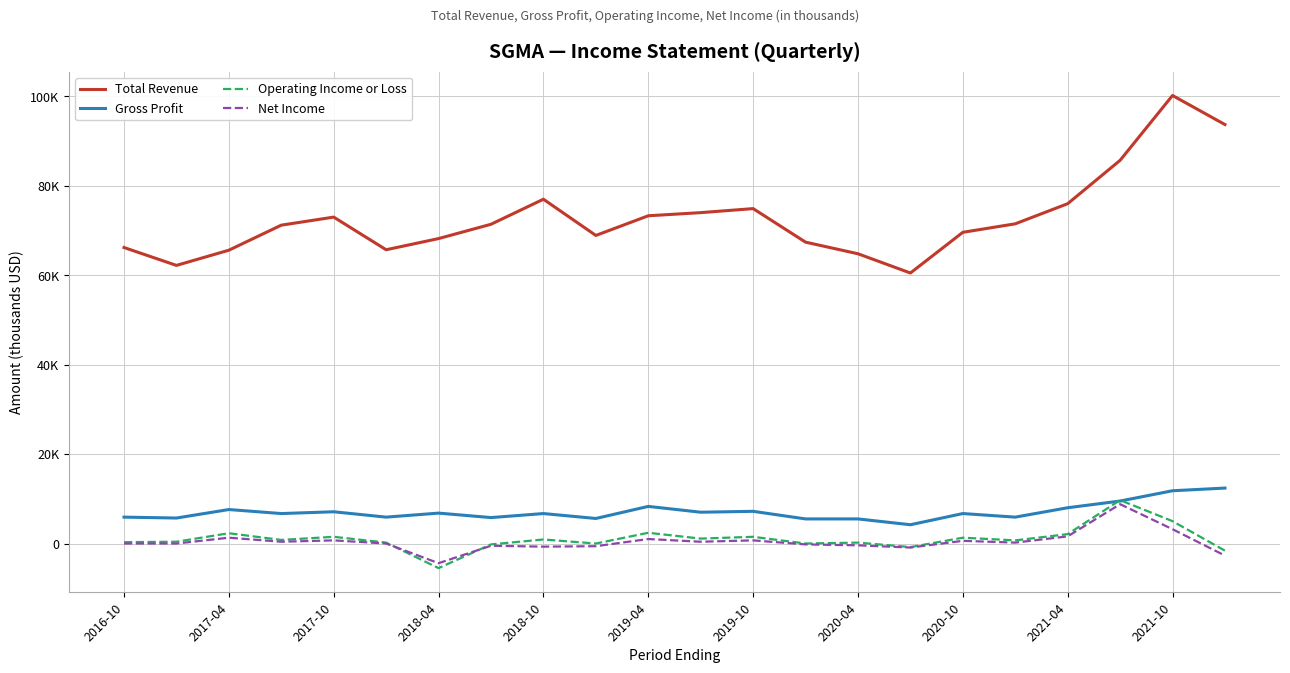

Does the chart display data point markers on the line(s)?

No